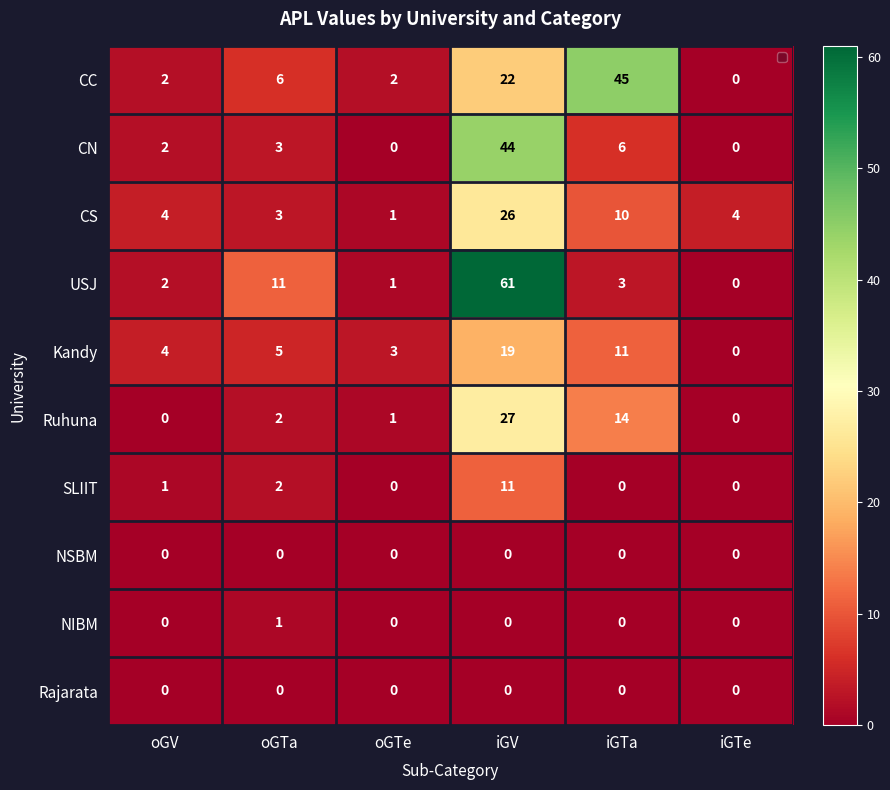

The NIBM series shows 1 at iGTe. True or false?

False